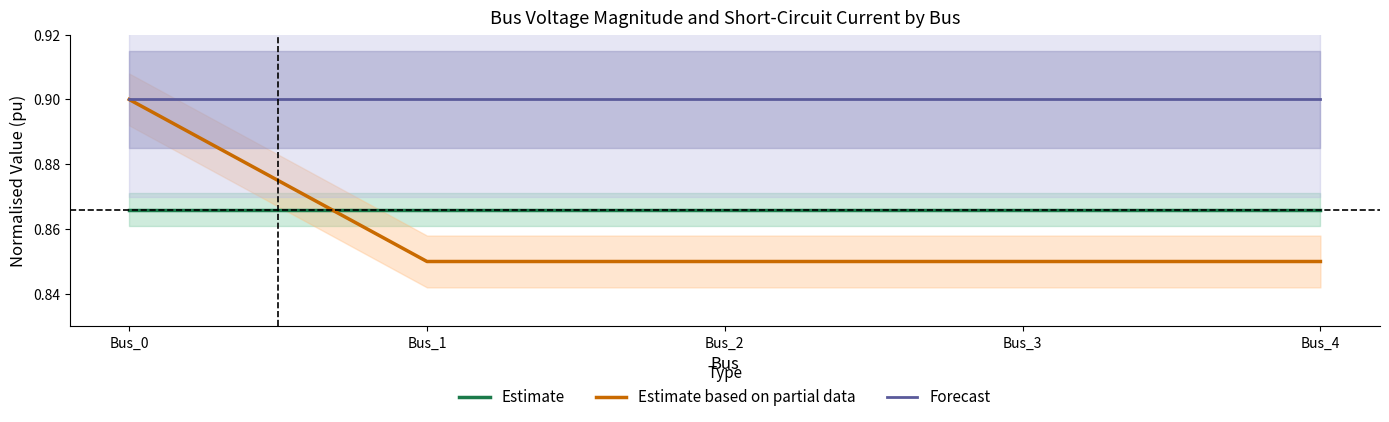

Which category has the lowest value across all series?

Bus_1